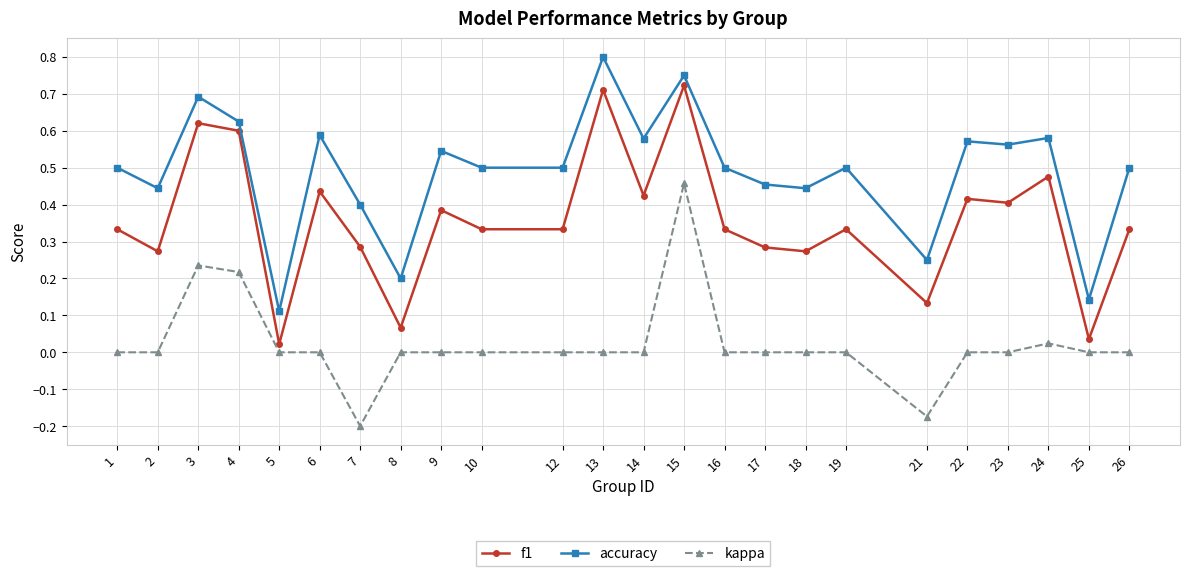

Is it true that kappa equals 0.3 at 22?

False